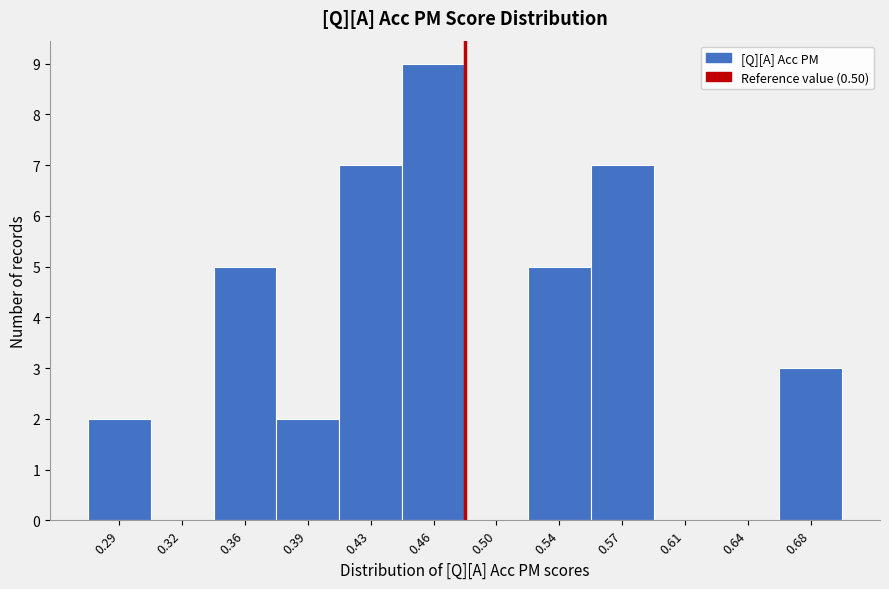

Reading left to right, extract all data points from this chart.

0.29=2	0.32=0	0.36=5	0.39=2	0.43=7	0.46=9	0.50=0	0.54=5	0.57=7	0.61=0	0.64=0	0.68=3